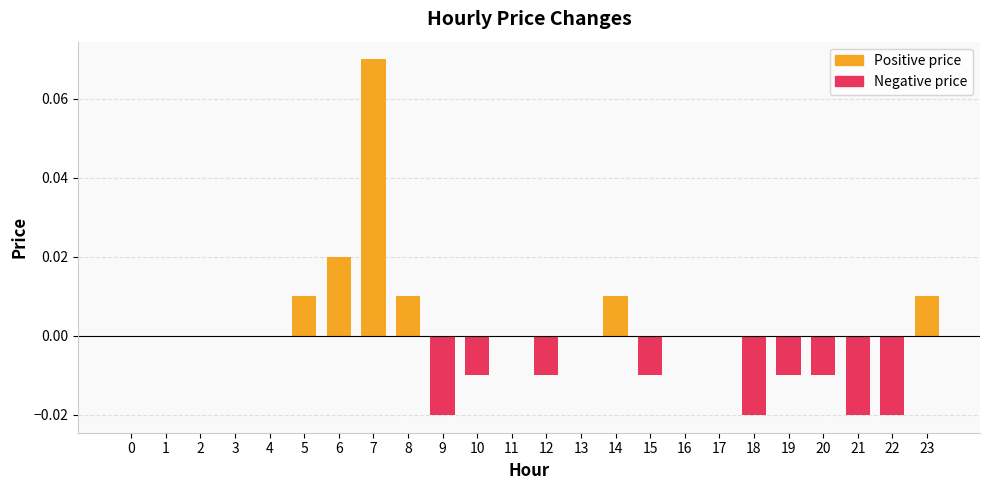

How many data points are less than 0?

9